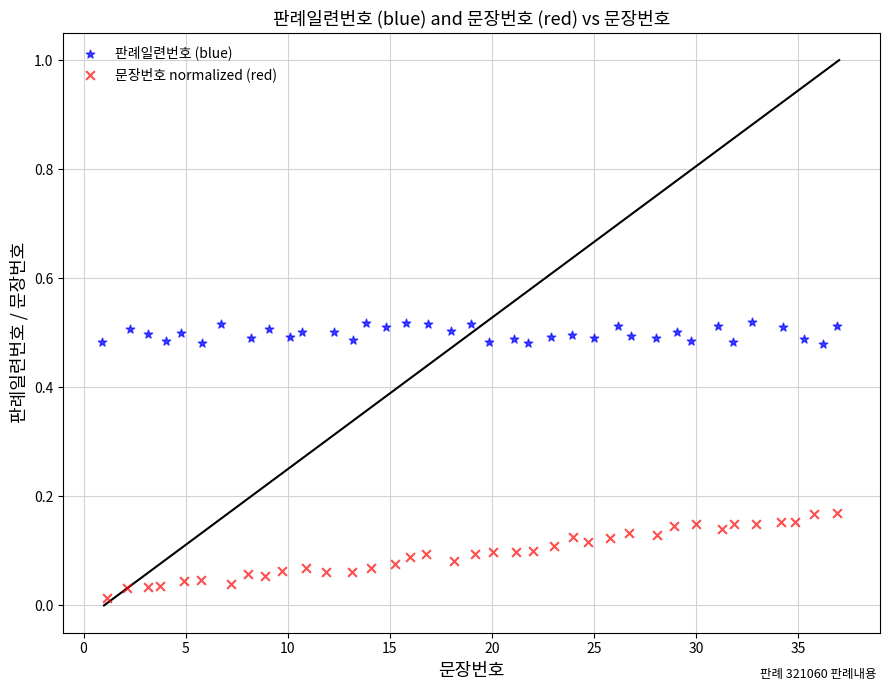

Which series reaches the minimum Y coordinate?

문장번호 normalized (red)